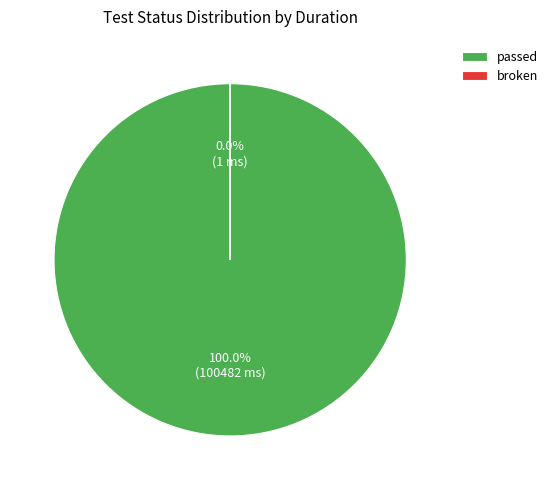

What is the majority slice?

passed